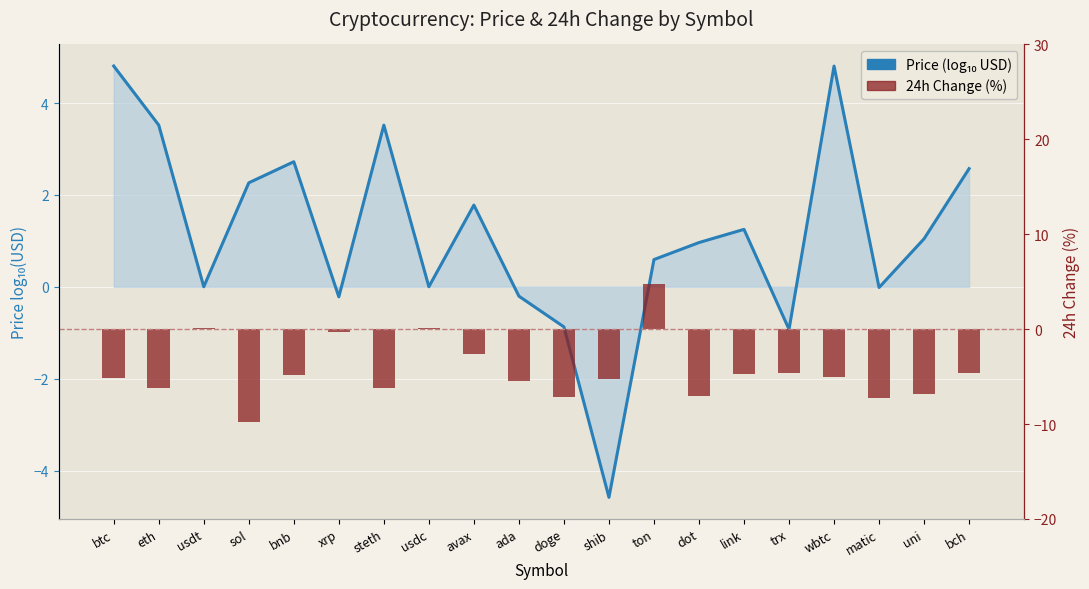

What is the sum of all Price (log10 USD) values?

23.0